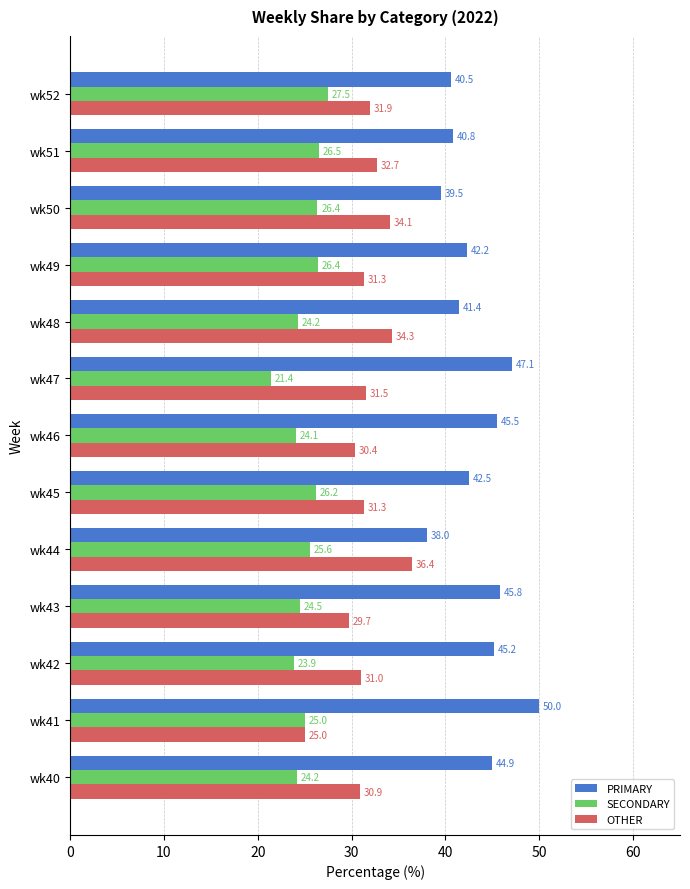

Which series has the largest range (max minus min)?

PRIMARY